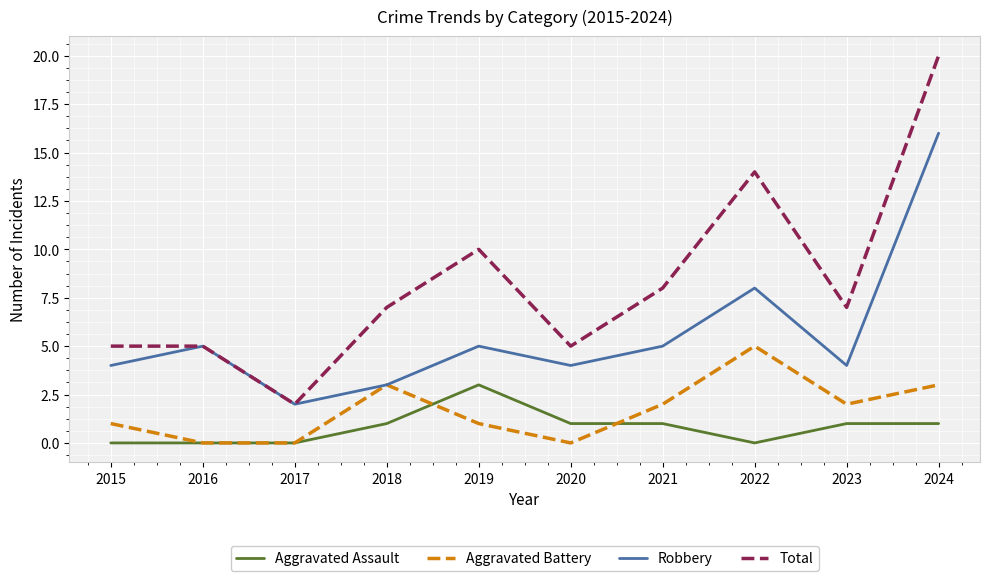

Which series has the largest range (max minus min)?

Total